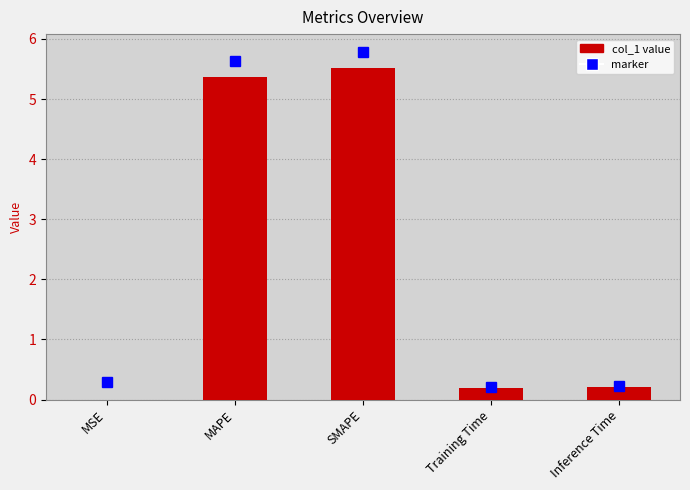

Are the bars horizontal?

No